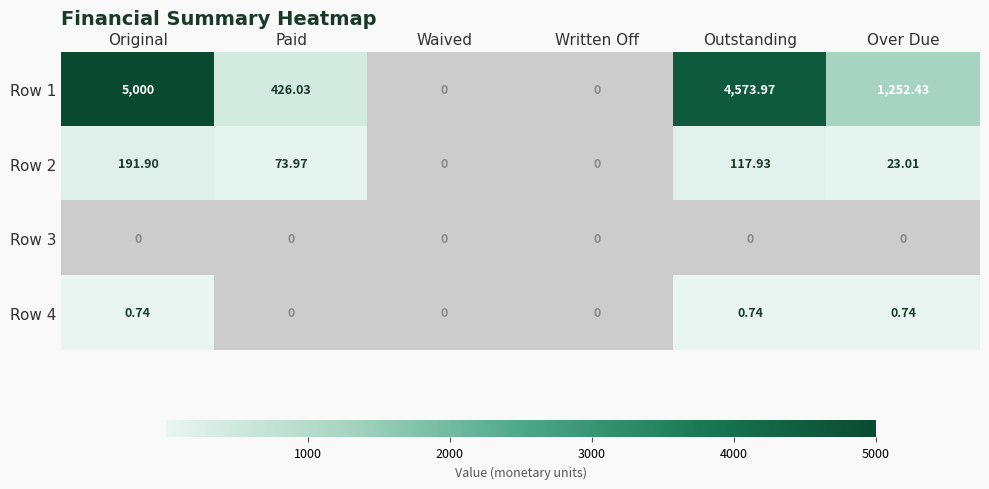

Where does the Row 2 series first go above 73?

Original